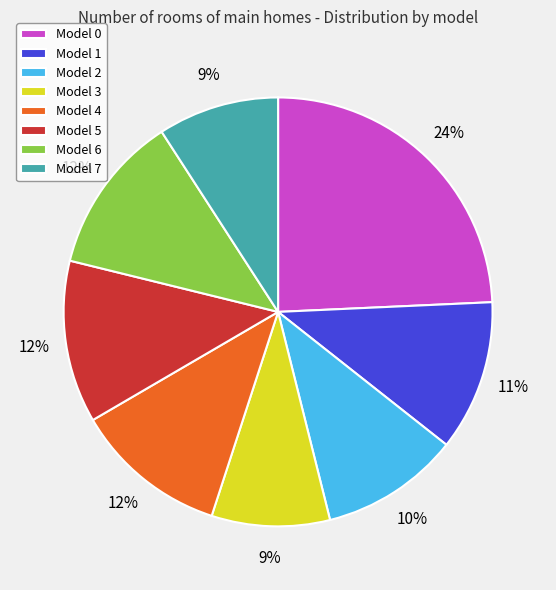

Is there a majority slice in this chart?

No